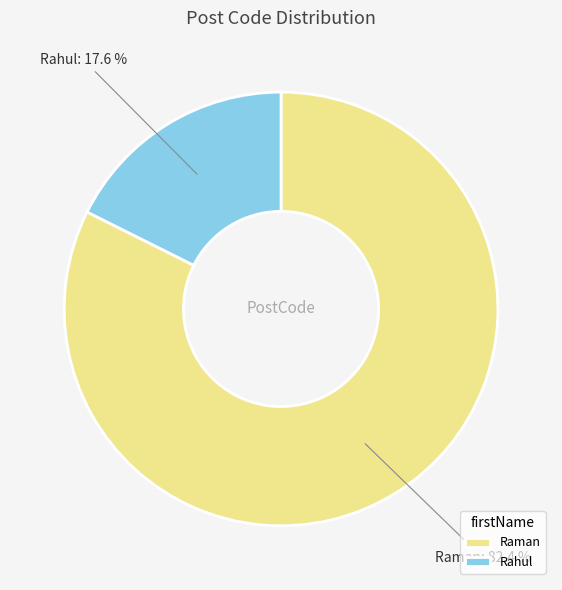

What percentage is the Rahul slice, to the nearest percent?

18%